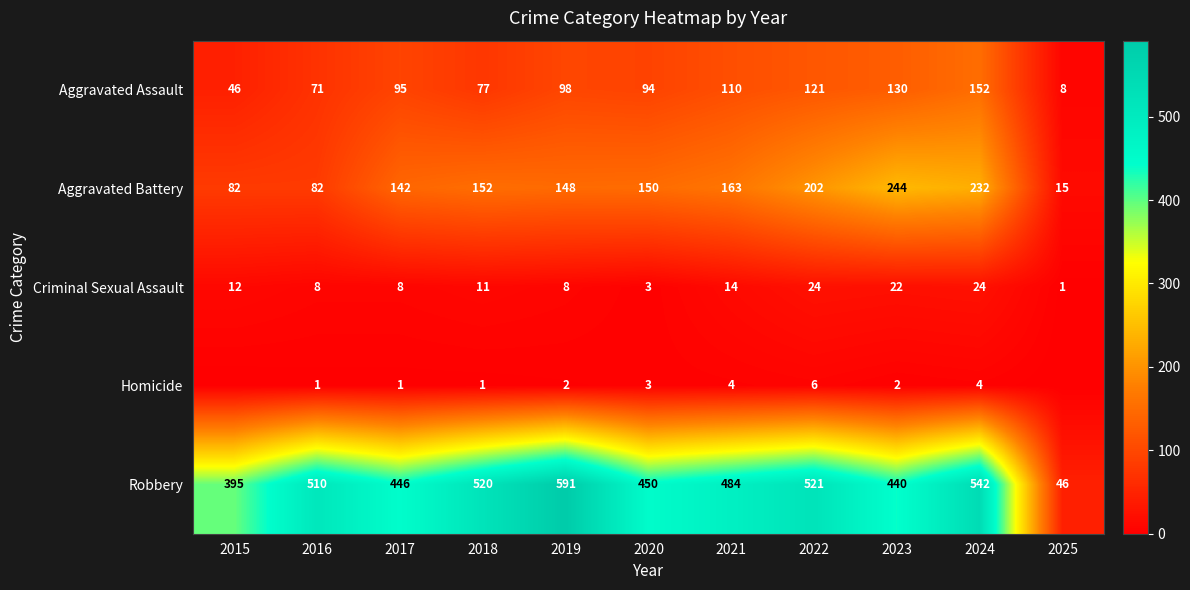

What is the difference between the maximum and minimum values in the Criminal Sexual Assault series?

23